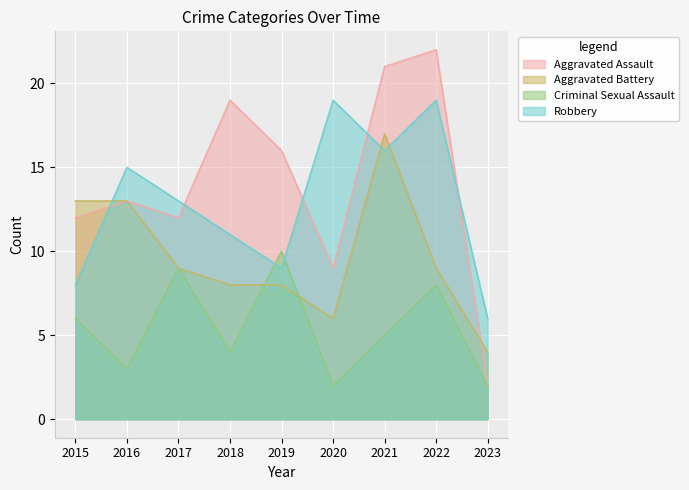

How many lines are shown in the chart?

4